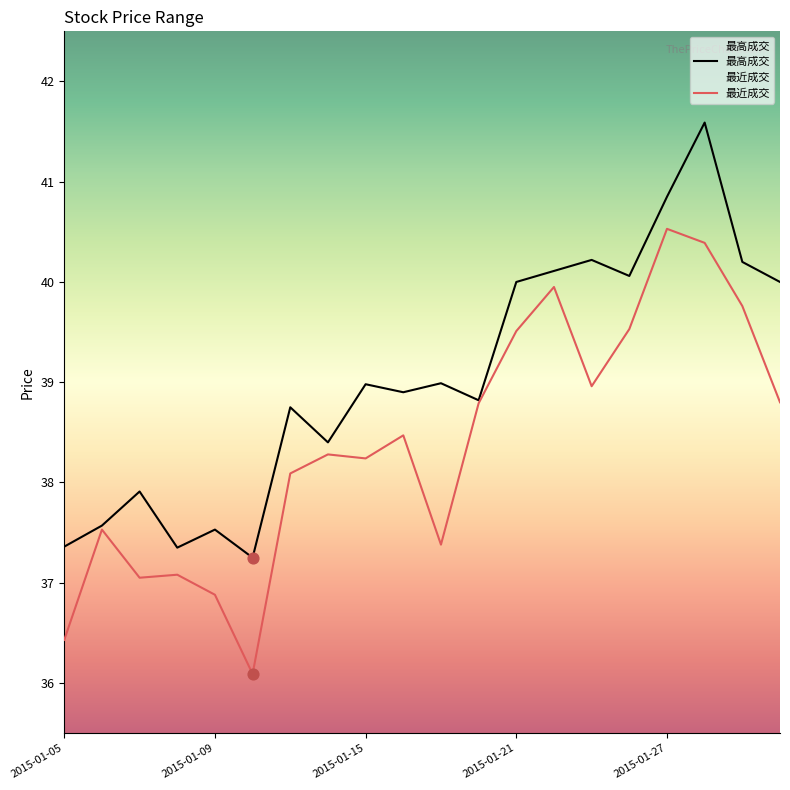

Which series has the largest Y range (max minus min)?

最近成交